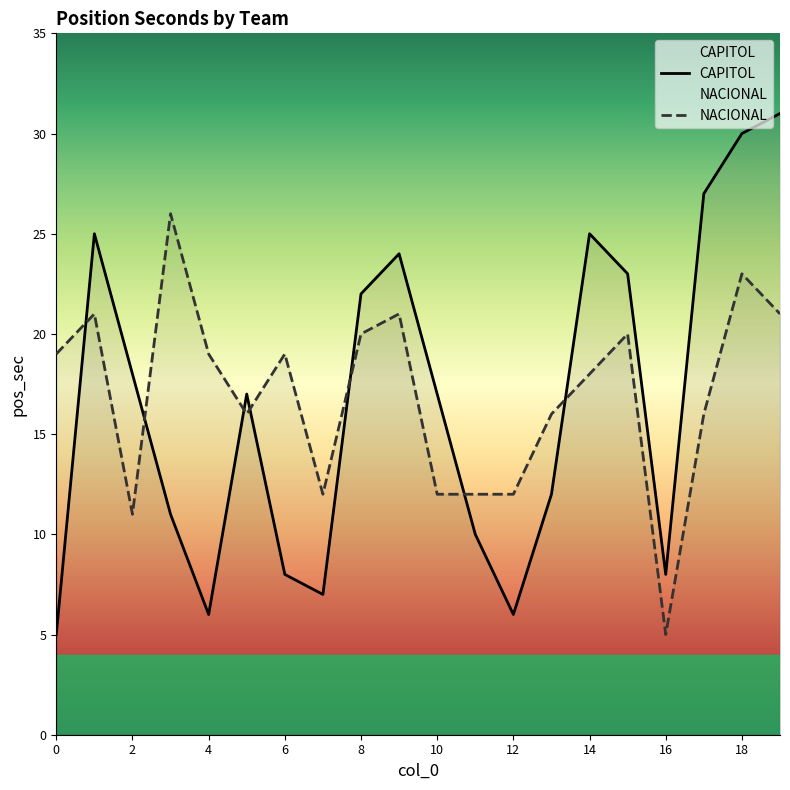

Reading left to right, transcribe all the data shown in this chart.

CAPITOL: 5	25	18	11	6	17	8	7	22	24	17	10	6	12	25	23	8	27	30	31
NACIONAL: 19	21	11	26	19	16	19	12	20	21	12	12	12	16	18	20	5	16	23	21